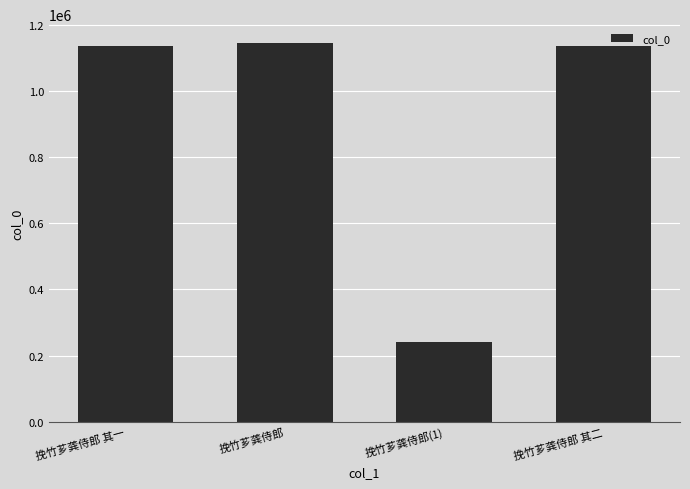

What value does the data have at 挽竹芗龚侍郎, to the nearest 100?

1144100